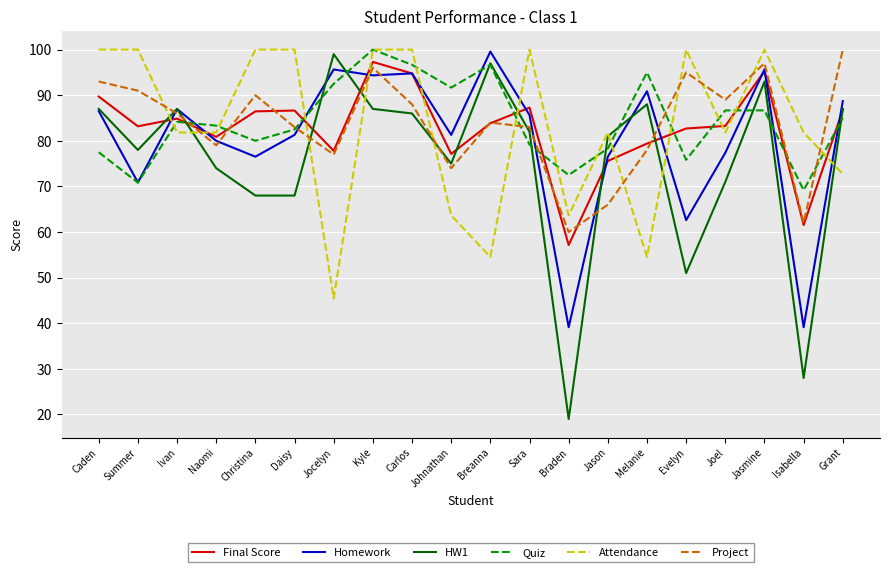

What position from the right is Carlos?

12